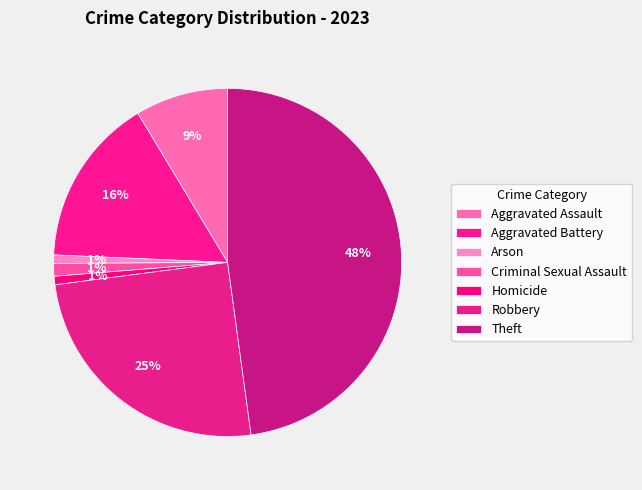

Is the sum of Aggravated Battery and Aggravated Assault greater than half?

No